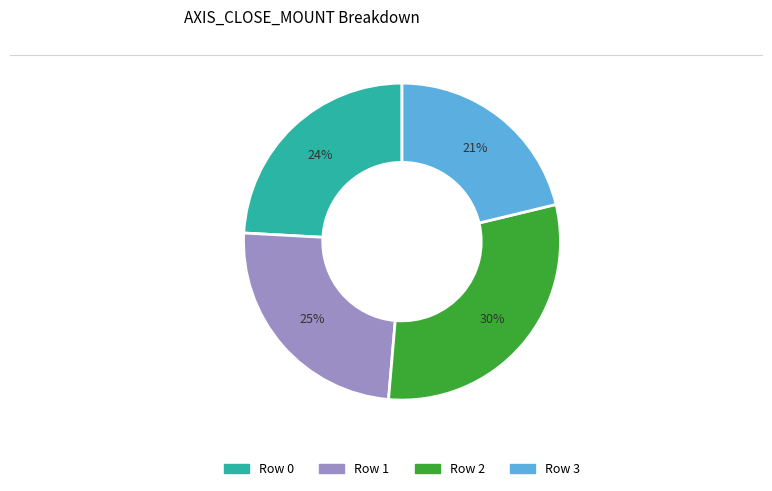

Is Row 0 the majority of the pie?

No